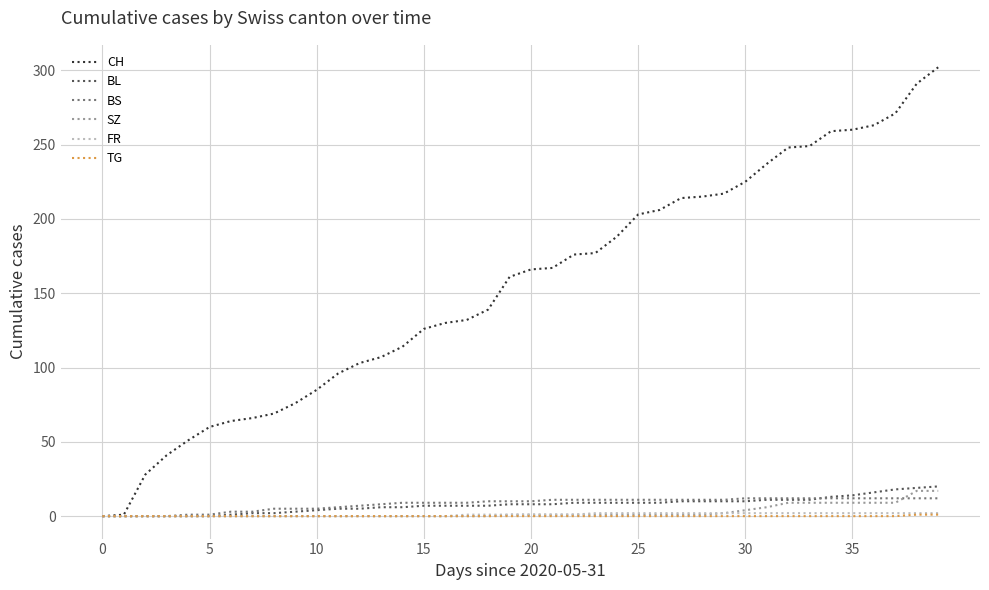

Which series has the largest total across all categories?

CH